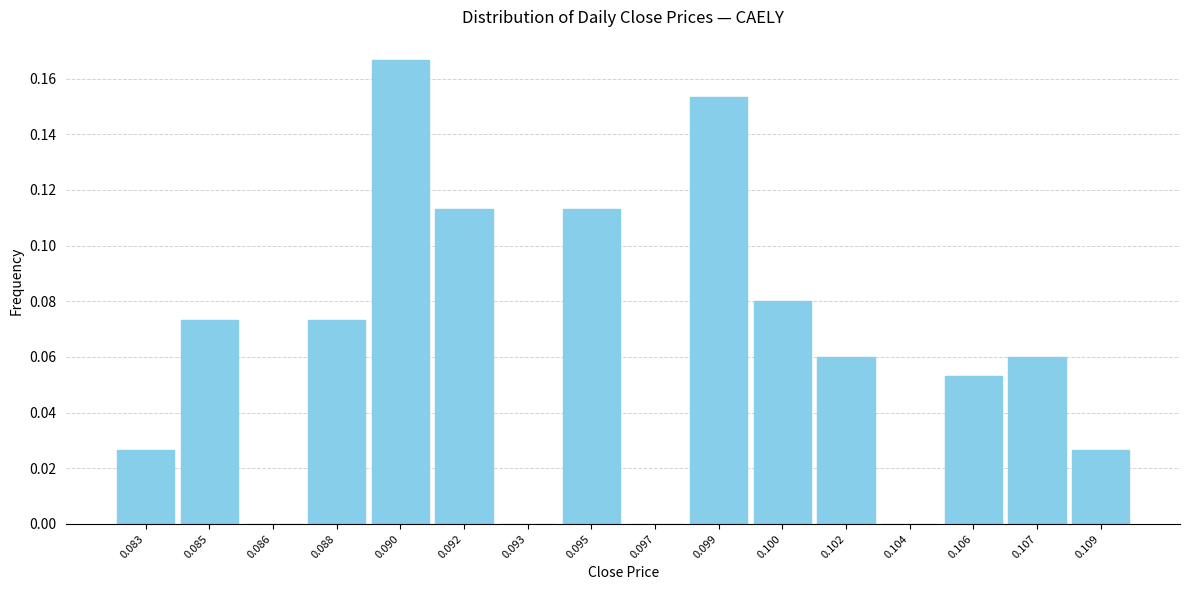

Between 0.107 and 0.092, which is larger?

0.092